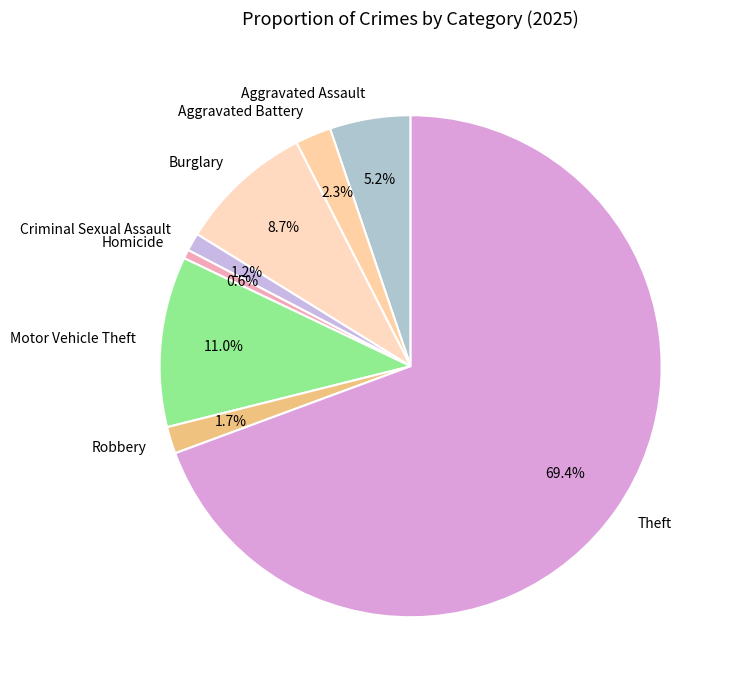

What percentage is NOT represented by Robbery?

98.3%